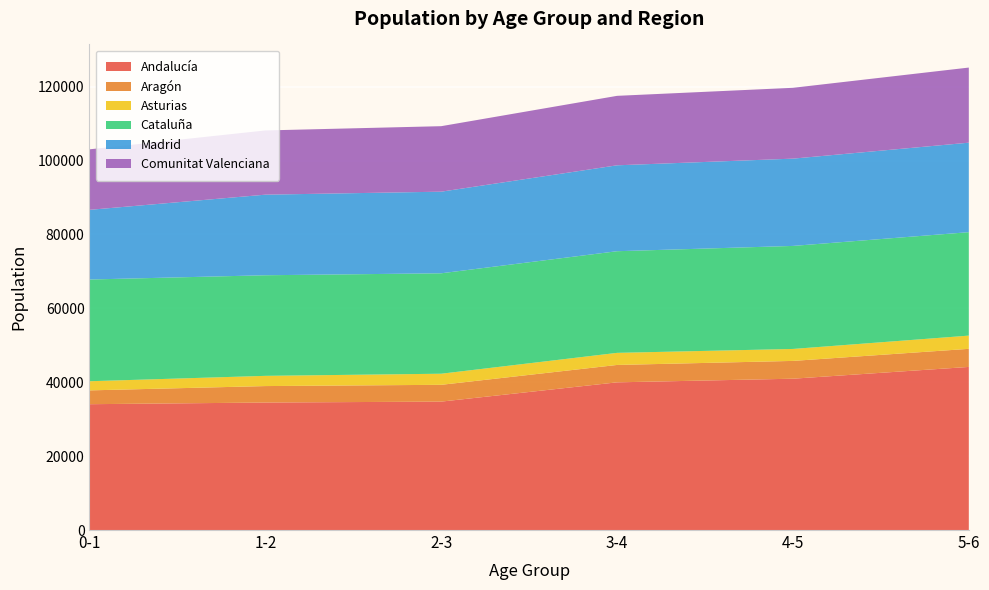

Reading left to right, extract all data points from this chart.

Andalucía: 34056	34507	34756	39974	40957	44143
Aragón: 3740	4456	4547	4706	4816	4898
Asturias: 2475	2765	3001	3271	3237	3577
Cataluña: 27532	27229	27184	27512	27885	27999
Madrid: 18856	21810	22089	23252	23624	24222
Comunitat Valenciana: 16380	17380	17726	18800	19169	20328